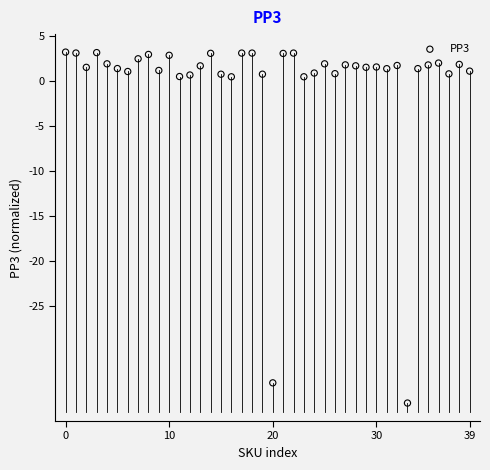

What is the range of Y values (max minus min)?

39.0